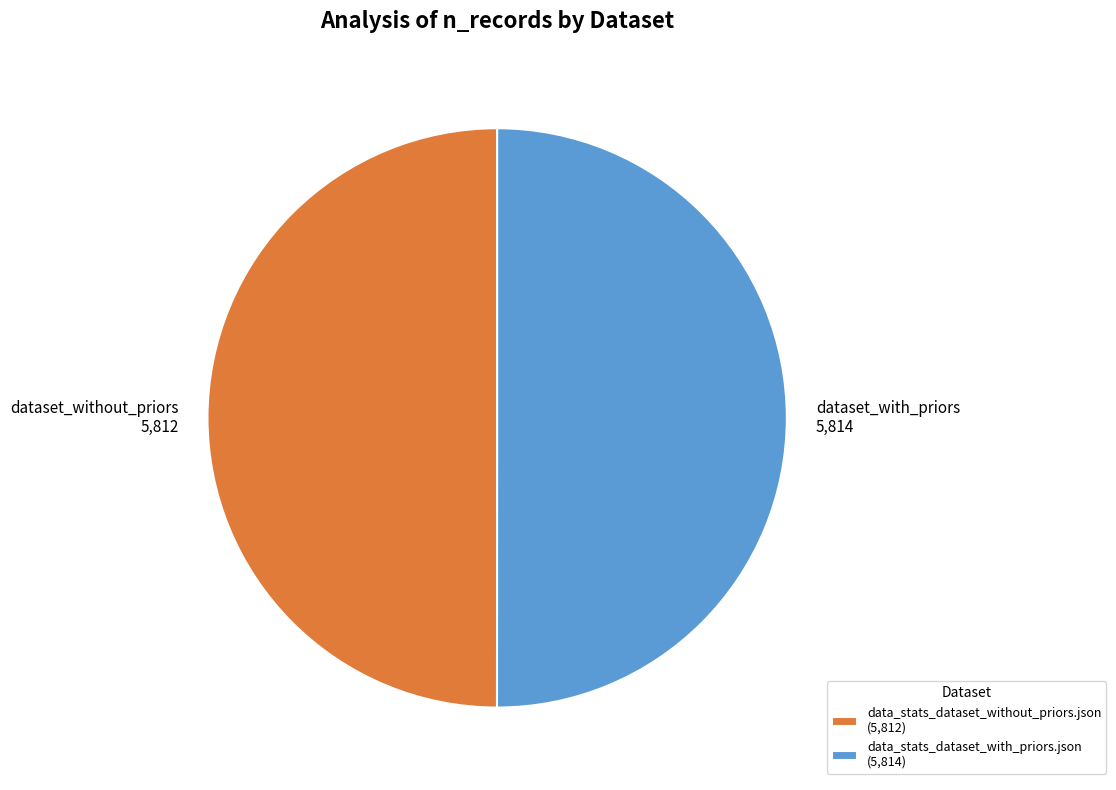

Do data_stats_dataset_with_priors.json and data_stats_dataset_without_priors.json together represent more than half of the pie?

Yes